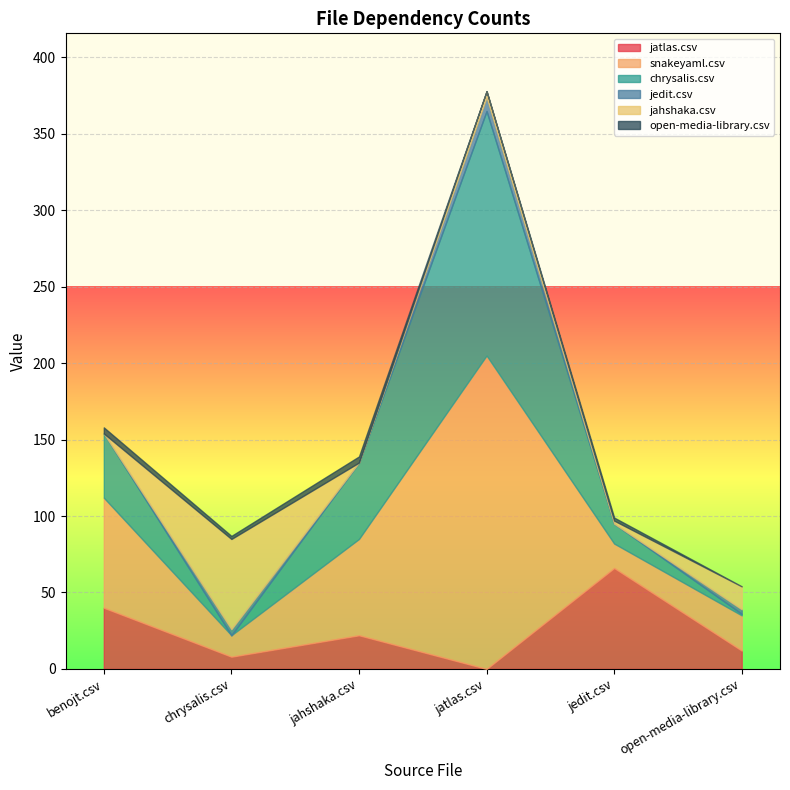

What are all the series names shown in the legend?

jatlas.csv, snakeyaml.csv, chrysalis.csv, jedit.csv, jahshaka.csv, open-media-library.csv